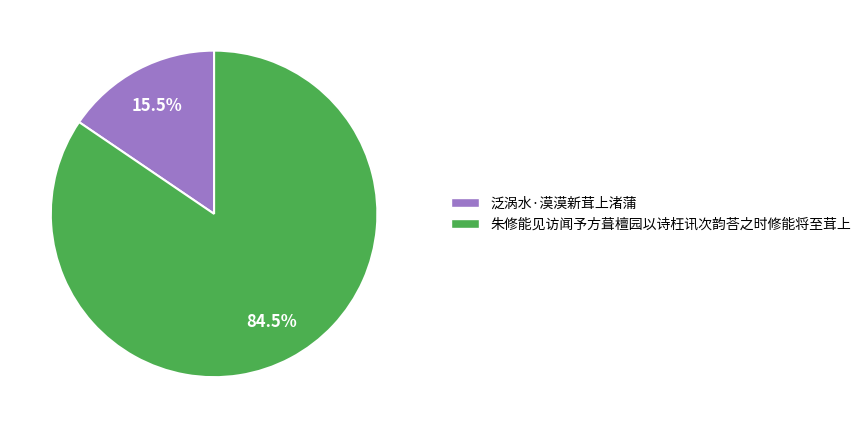

Which has a higher value, 朱修能见访闻予方葺檀园以诗枉讯次韵荅之时修能将至茸上 or 泛涡水·漠漠新茸上渚蒲?

朱修能见访闻予方葺檀园以诗枉讯次韵荅之时修能将至茸上